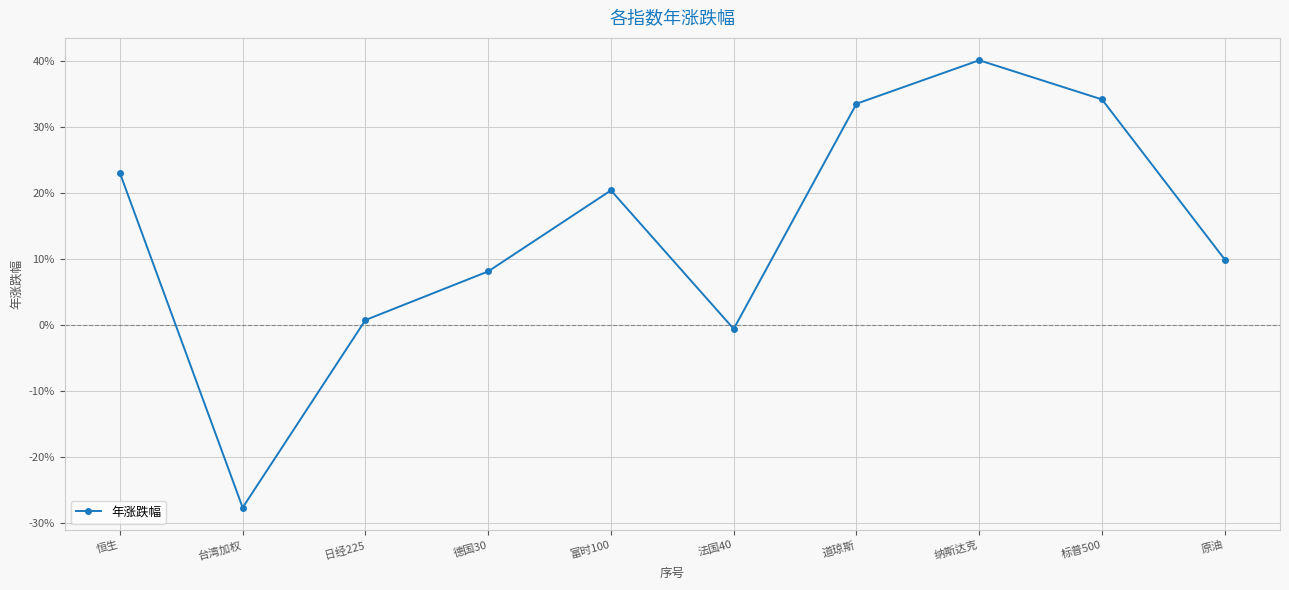

Where is the data nearest to the value 0?

法国40